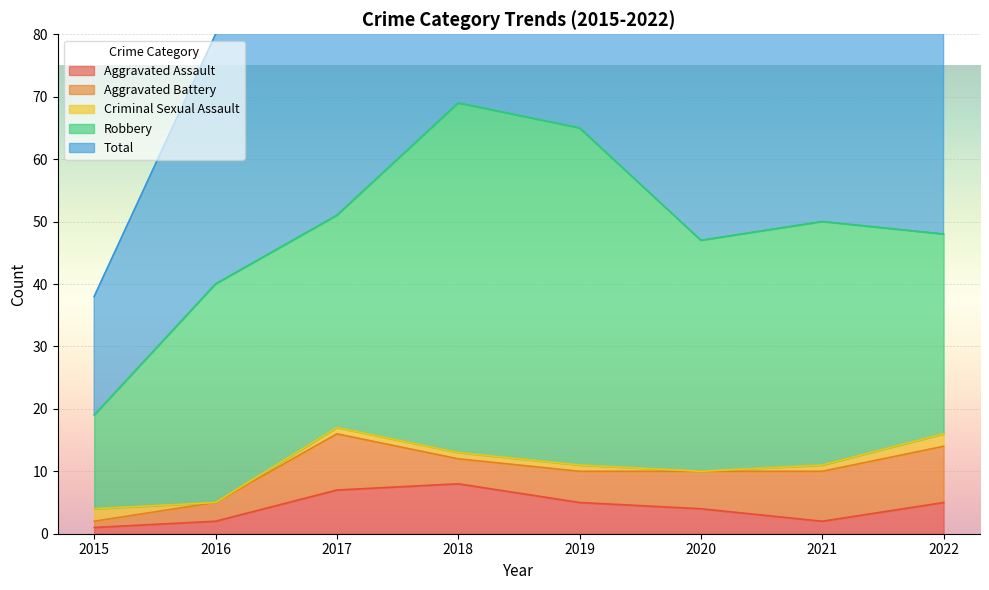

The value of Aggravated Battery at 2019 is 5. True or false?

True